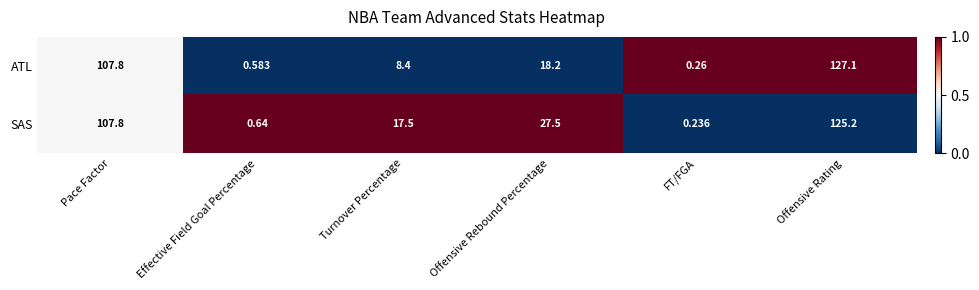

How many data points in SAS are less than 27?

3